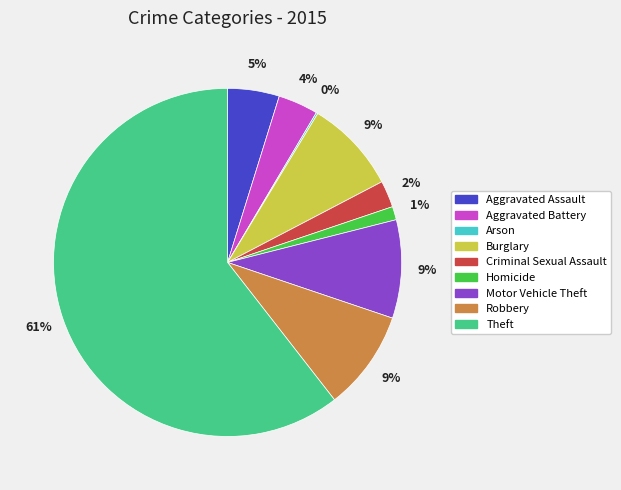

To the nearest percent, what is the combined percentage of Burglary and Motor Vehicle Theft?

18%